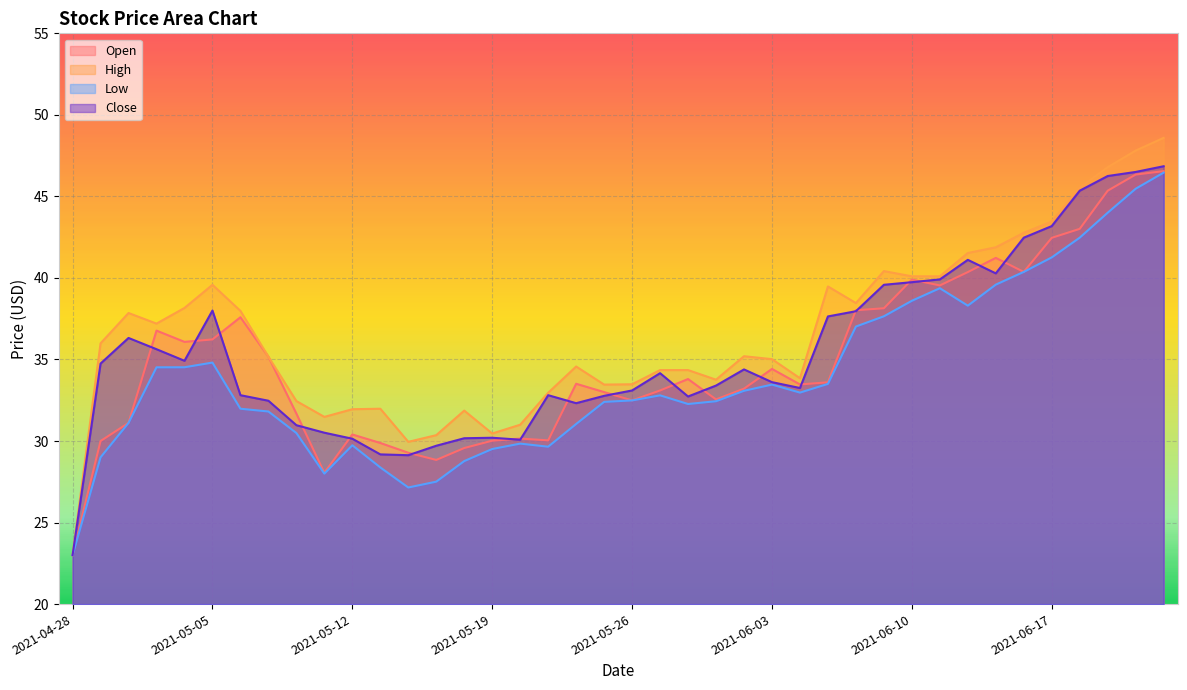

What position from the left is 2021-04-29?

2